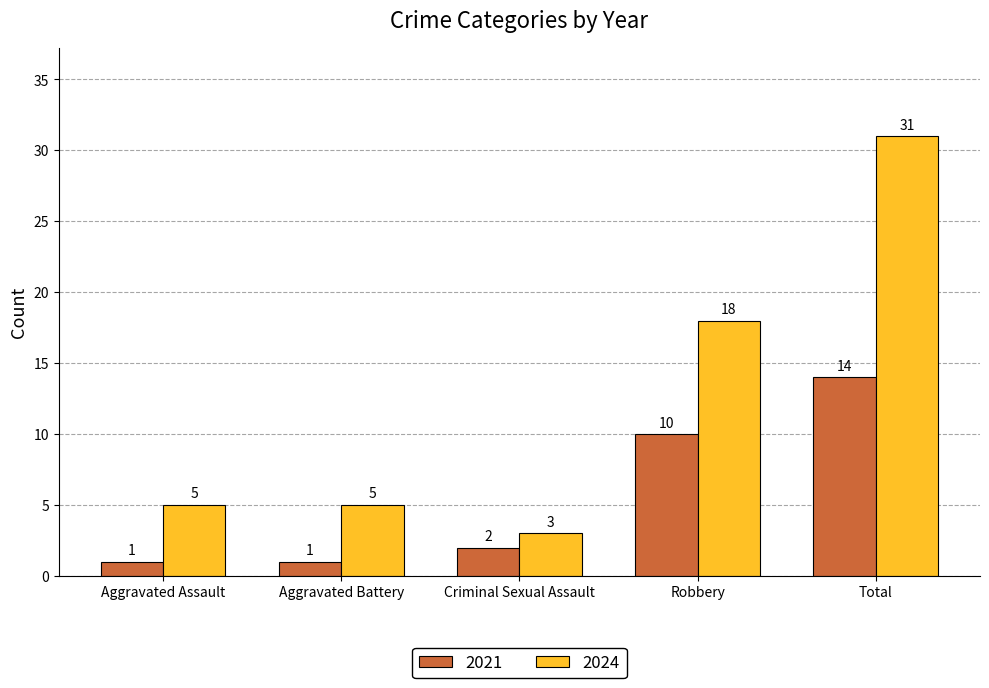

At which label is 2024 closest to 17?

Robbery